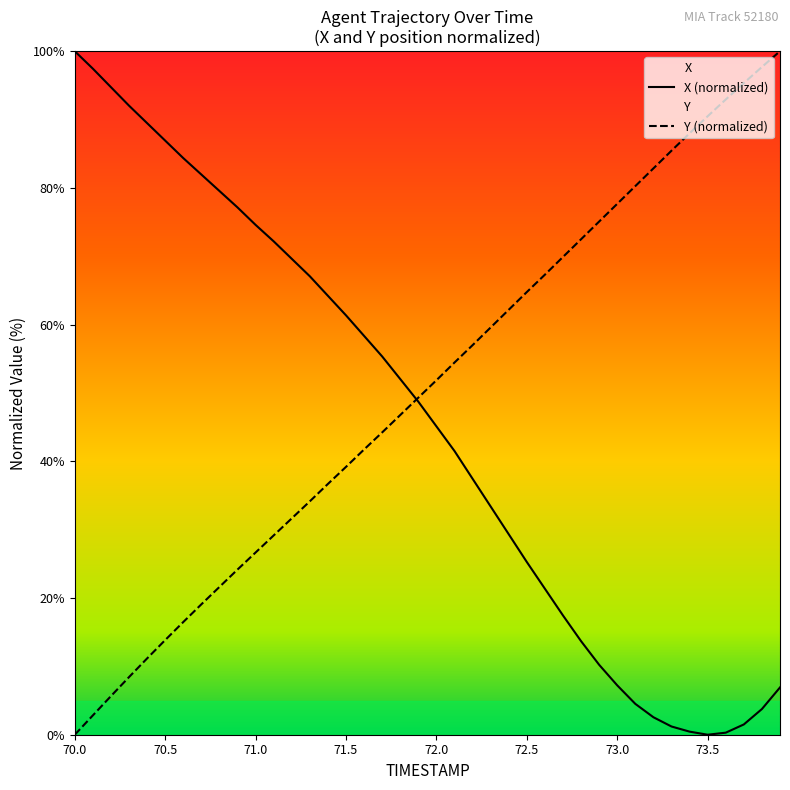

What is the difference between the second highest and minimum values in the Y series?

97.7